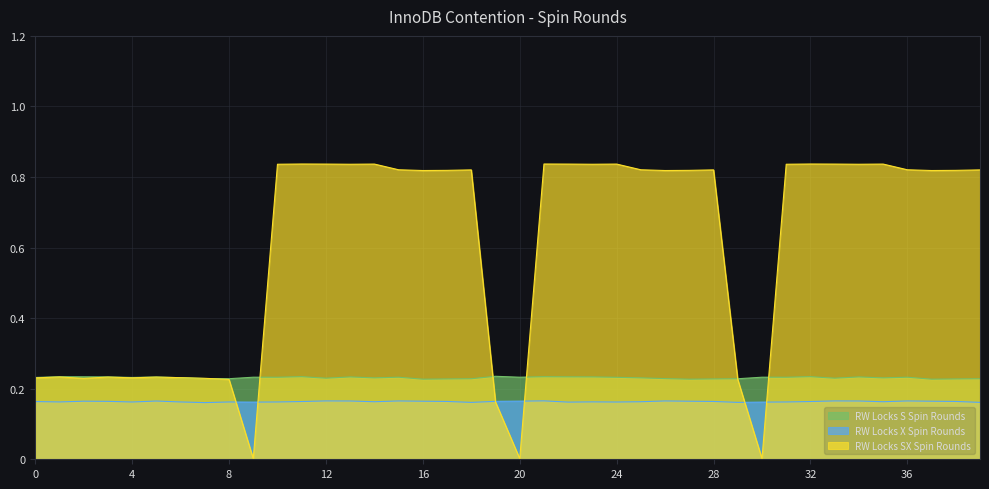

The RW Locks X Spin Rounds series shows 0.3 at 24. True or false?

False